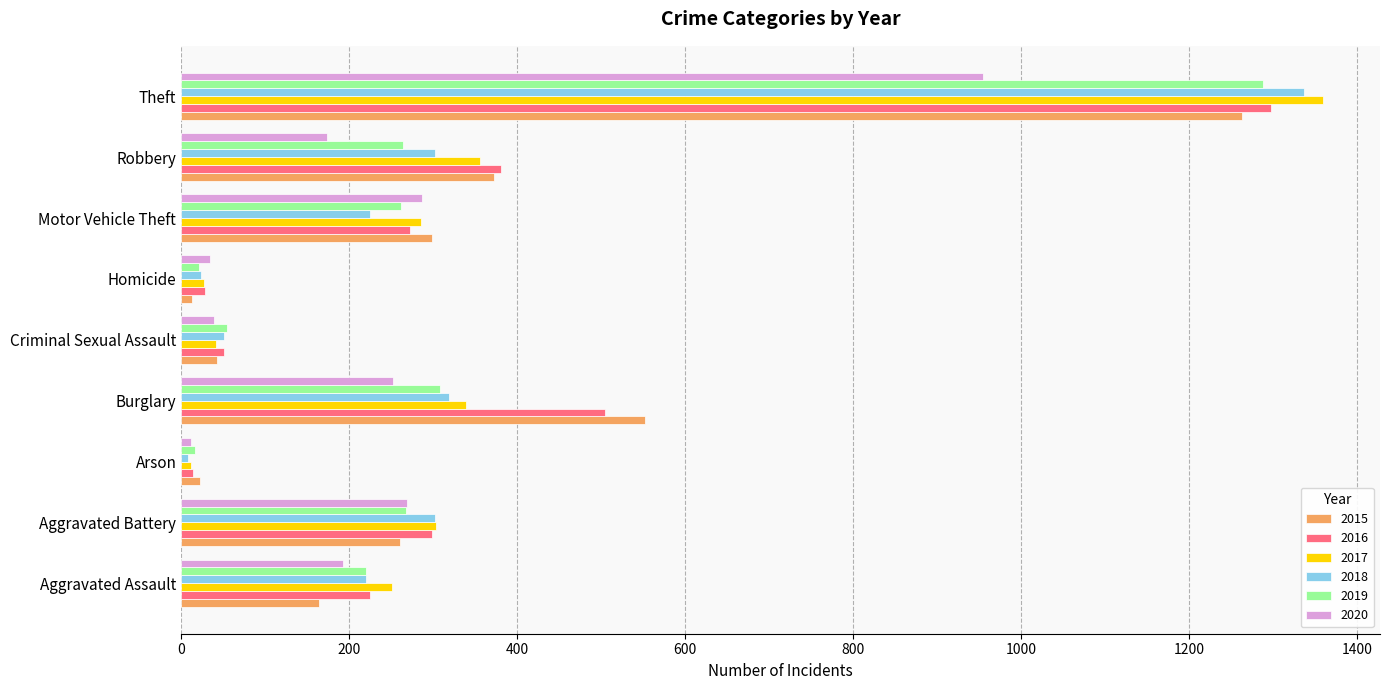

True or false: 2019 has a value of 86 at Robbery.

False